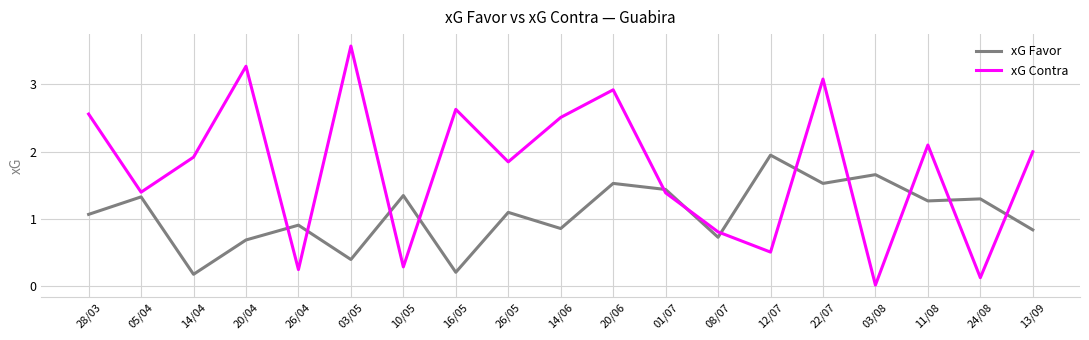

Rank the series by their average value, from lowest to highest.

xG Favor, xG Contra